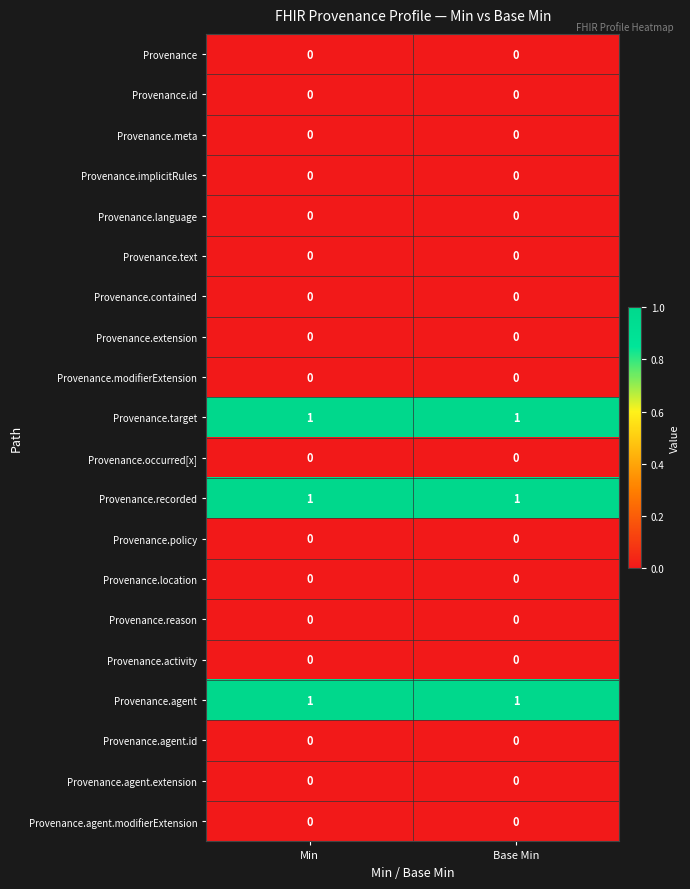

The value of Provenance.contained at Min is 0. True or false?

True